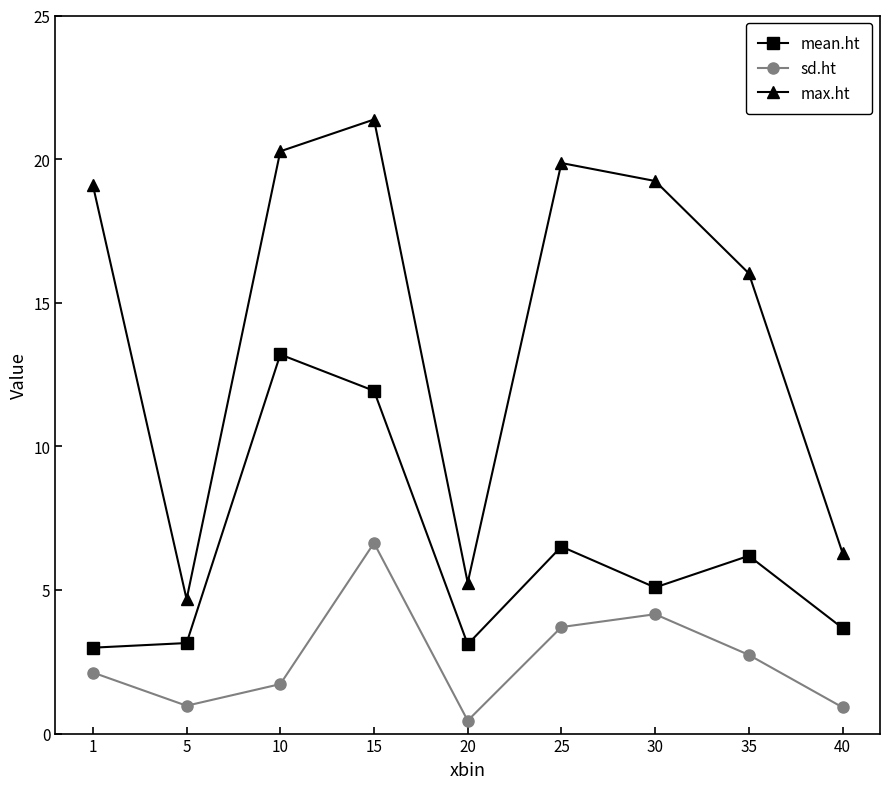

At which label does max.ht first exceed 19?

1